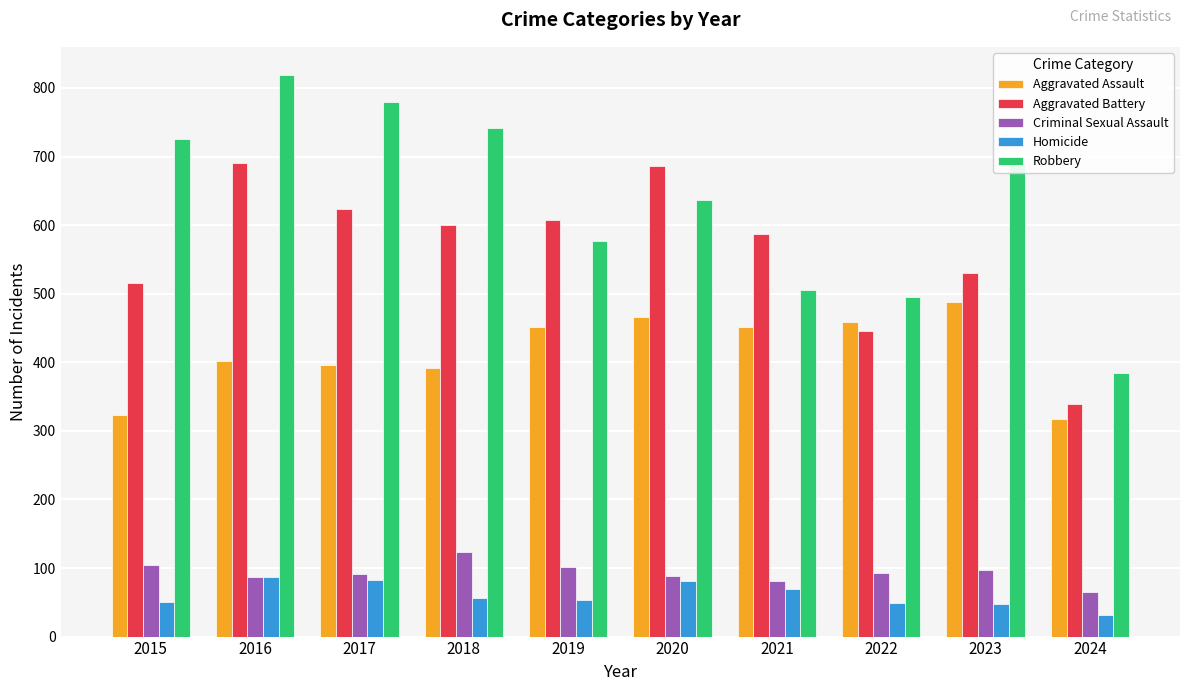

Which label corresponds to the largest value in the chart?

2016